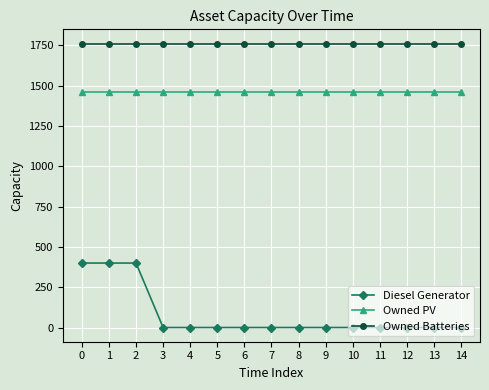

True or false: Owned Batteries has a value of 1762 at 11.

True